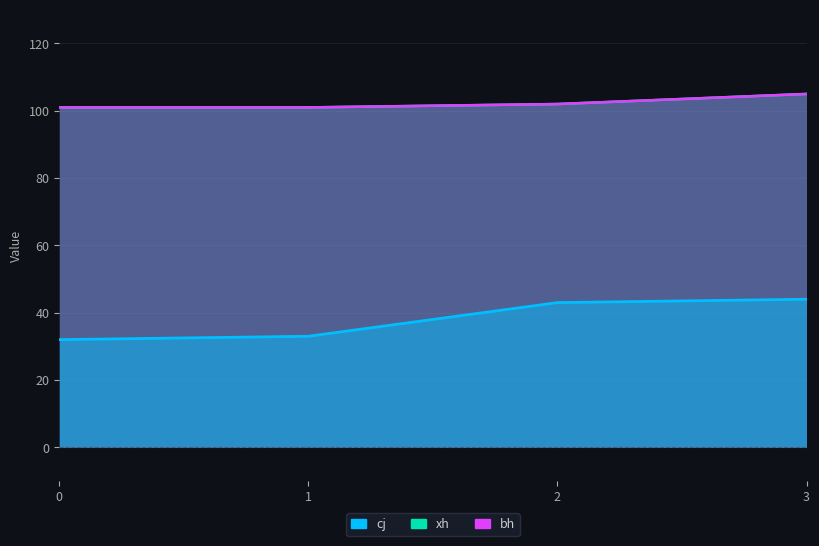

Reading left to right, extract all data points from this chart.

cj: 0=32	1=33	2=43	3=44
xh: 0=101	1=101	2=102	3=105
bh: 0=101	1=101	2=102	3=105